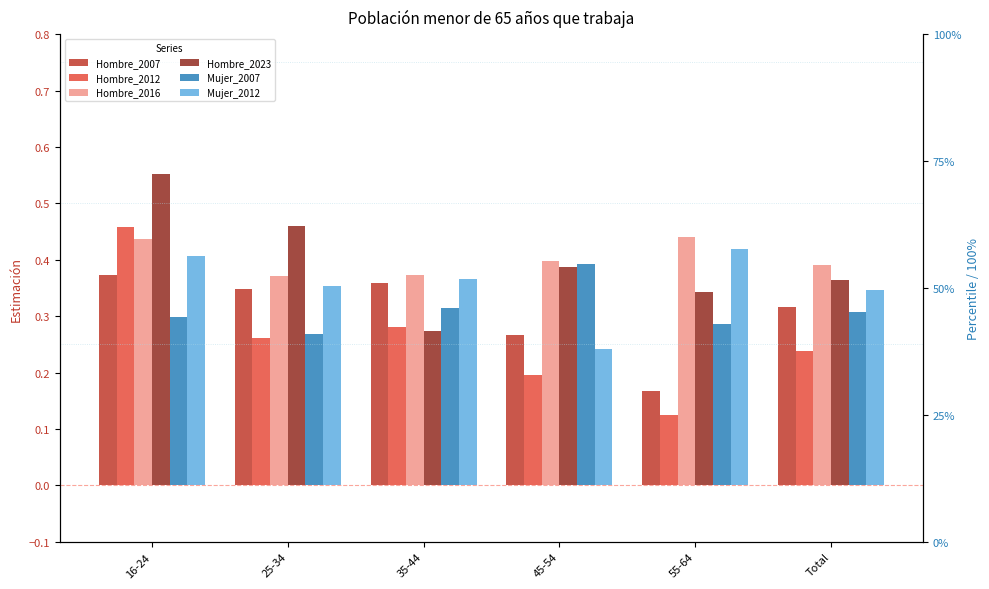

What is the total value across all series at 35-44?

2.0